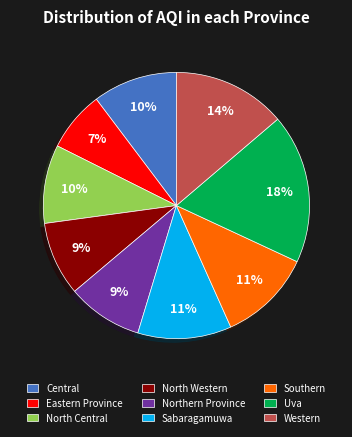

Does Northern Province account for over 50% of the chart?

No